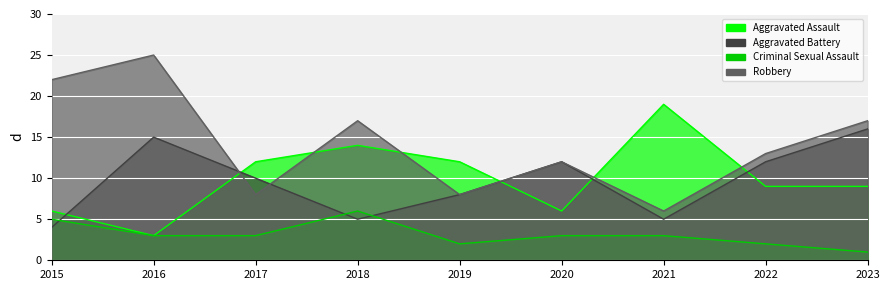

At which category does Criminal Sexual Assault reach its first local valley?

2019